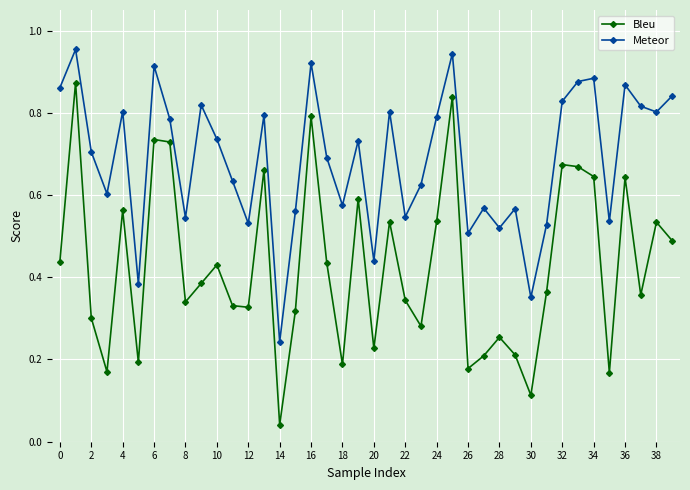

What are all the series names shown in the legend?

Bleu, Meteor